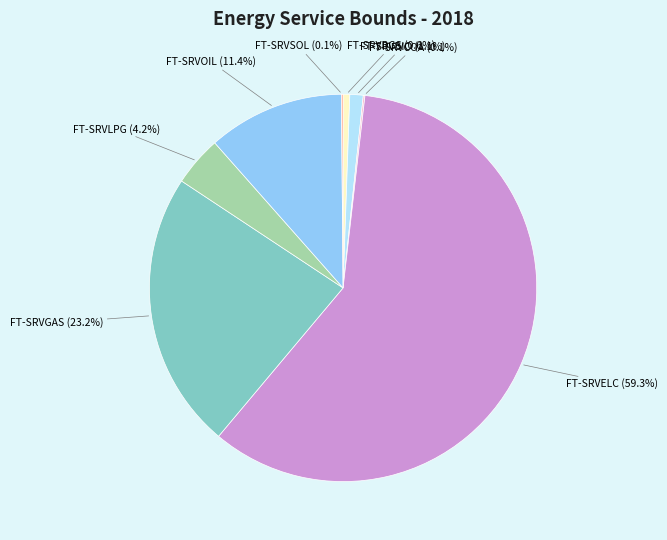

Is there a majority slice in this chart?

Yes